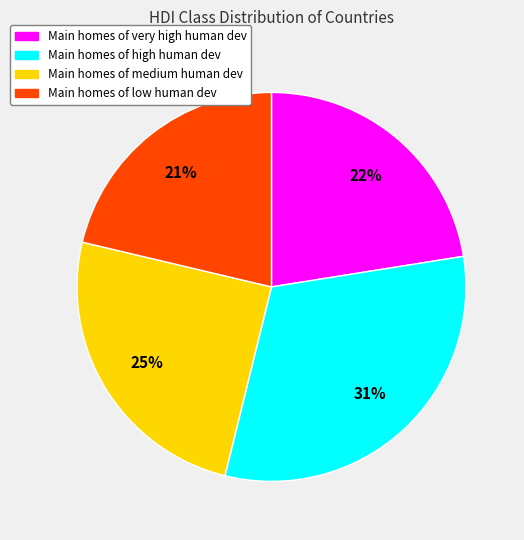

To the nearest percent, what is the average slice percentage?

25%